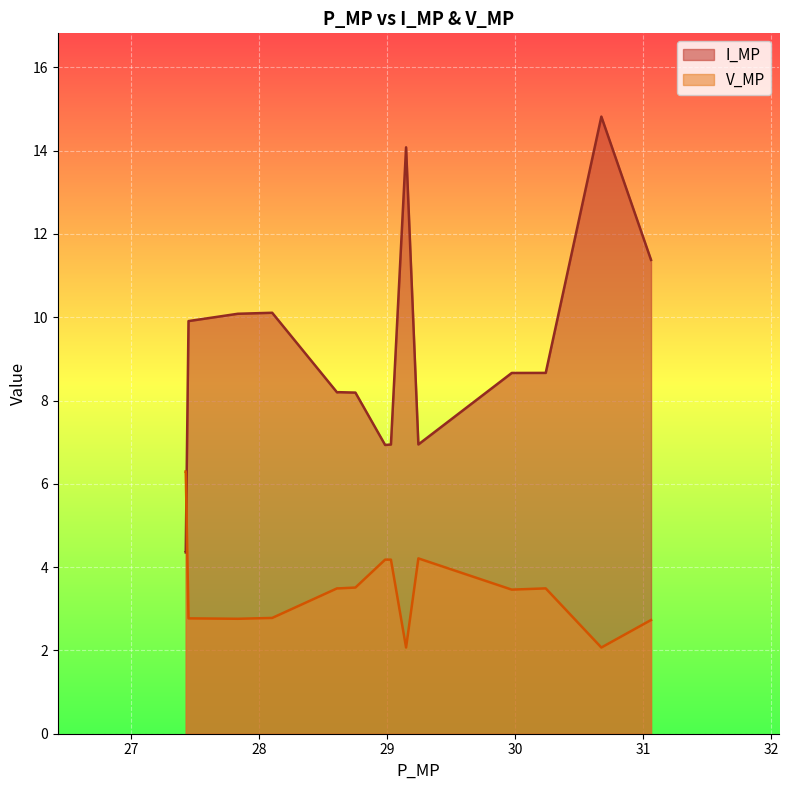

The value of I_MP at 6 is 6.9. True or false?

True